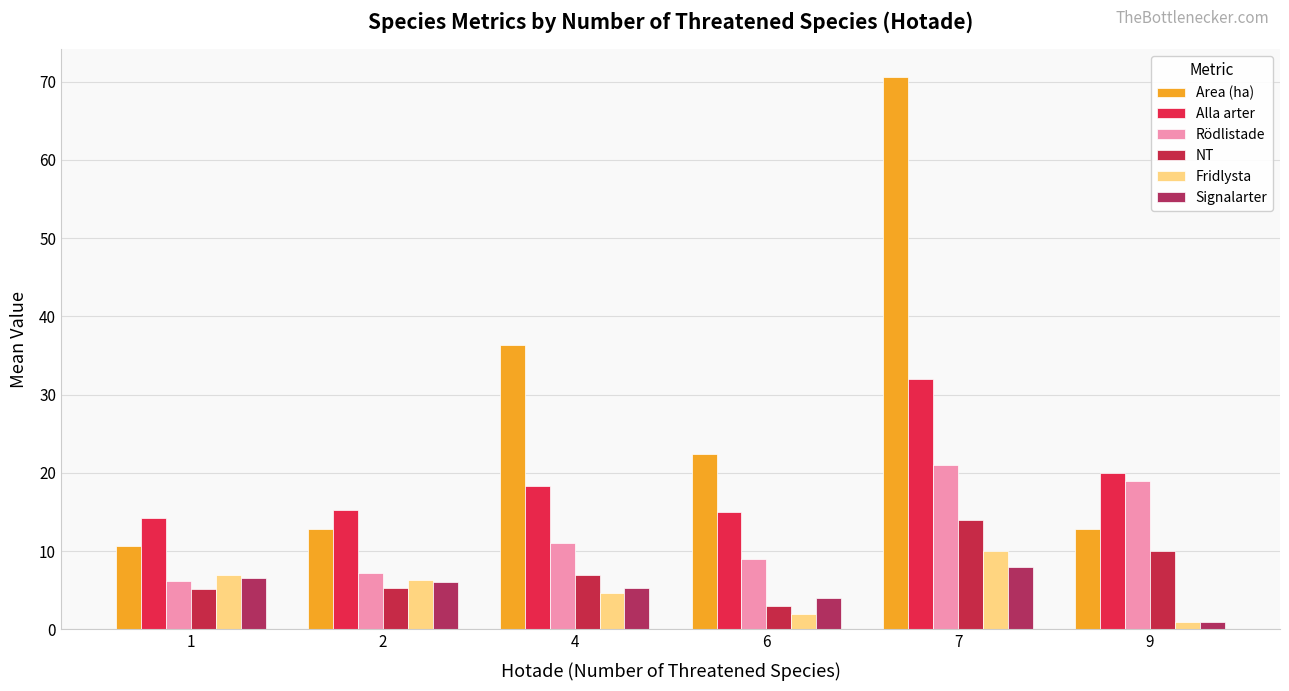

Which series has the widest spread of values?

Area (ha)